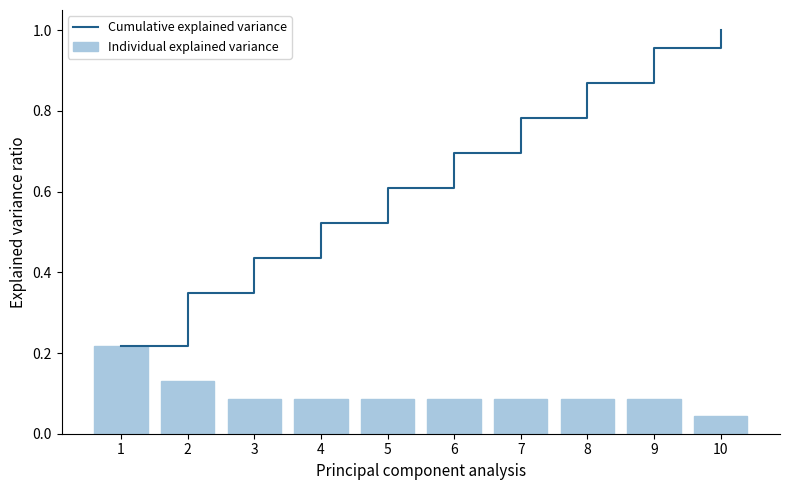

At which category is the sum across all series the highest?

9